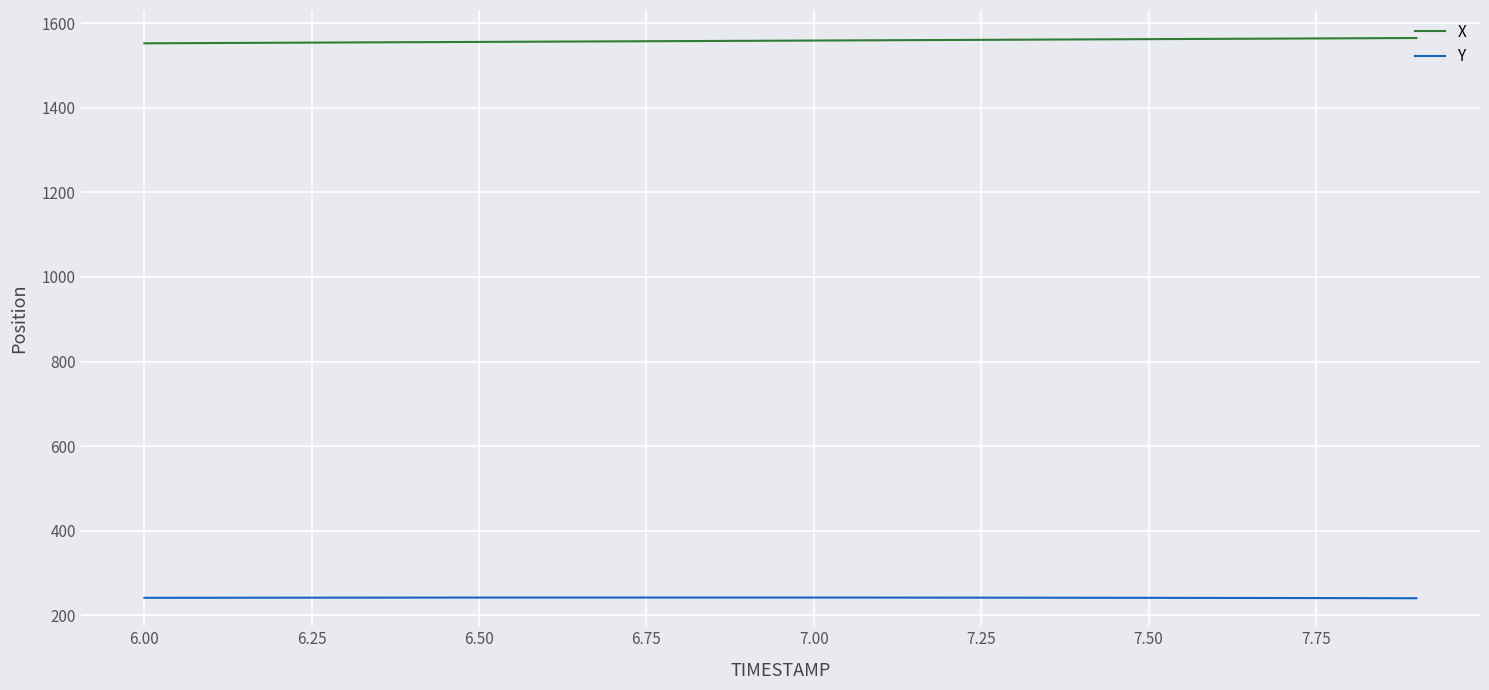

Which series has the largest total across all categories?

X